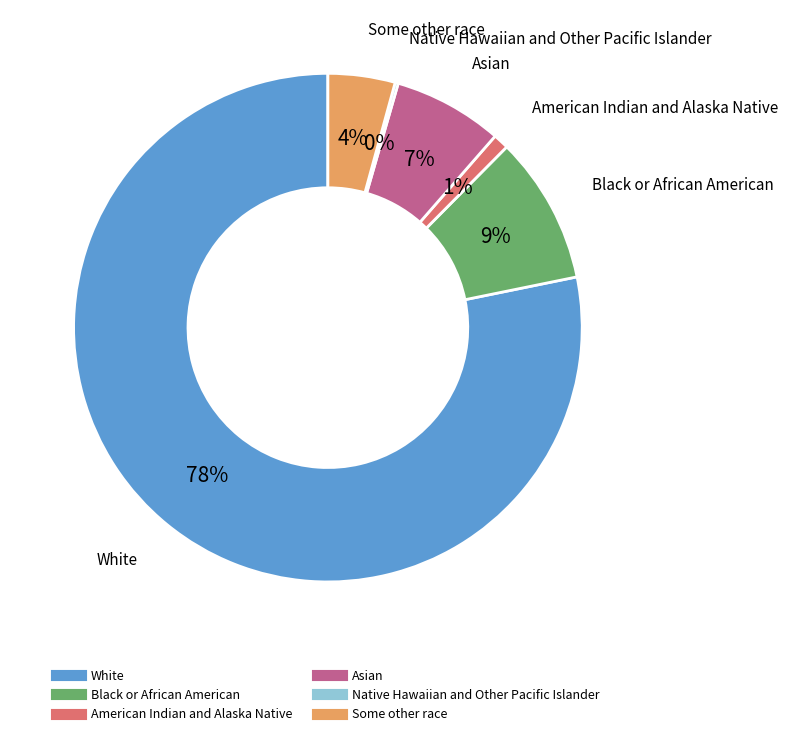

What percentage is the American Indian and Alaska Native slice, to the nearest percent?

1%